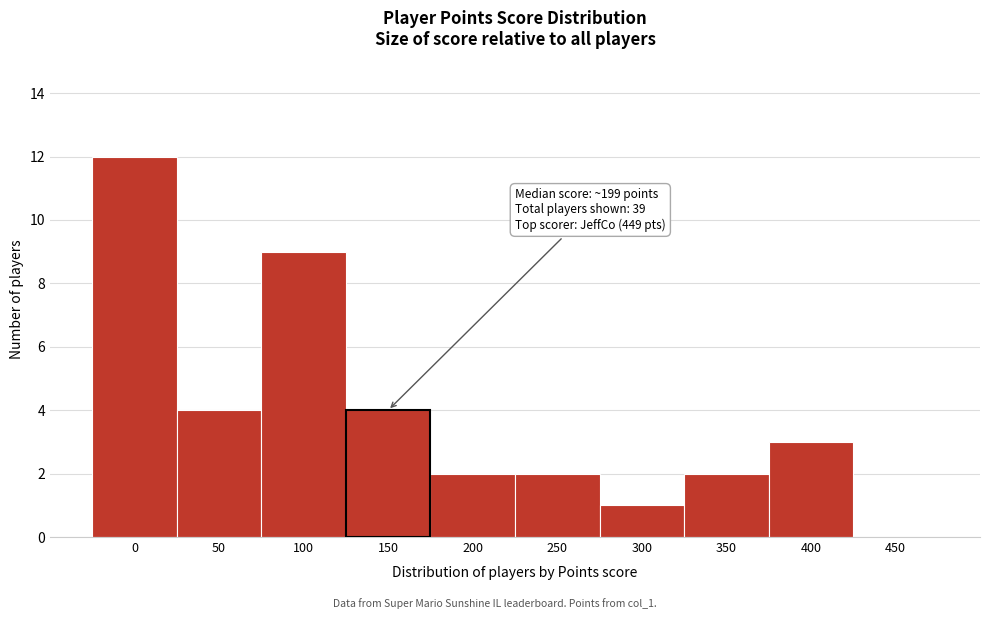

Reading left to right, extract all data points from this chart.

0=12	50=4	100=9	150=4	200=2	250=2	300=1	350=2	400=3	450=0